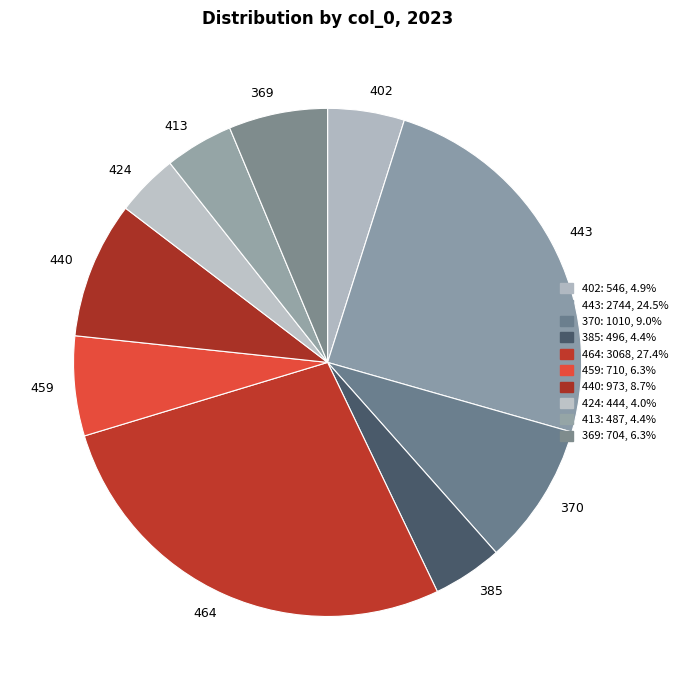

Which category has the biggest portion of the pie?

464